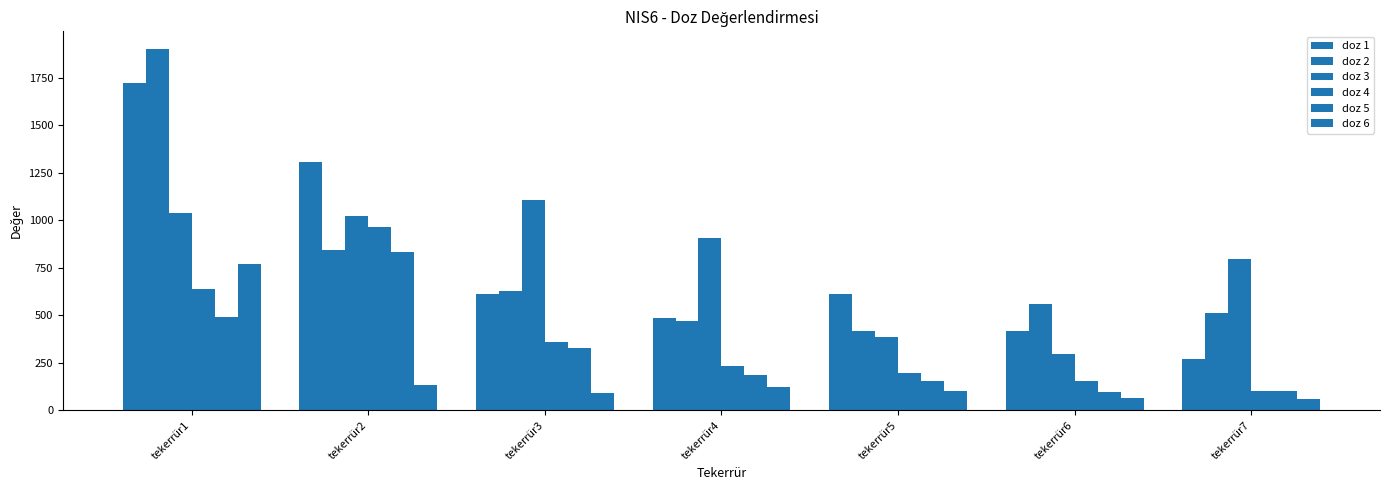

How many data points in doz 2 are less than 562?

3